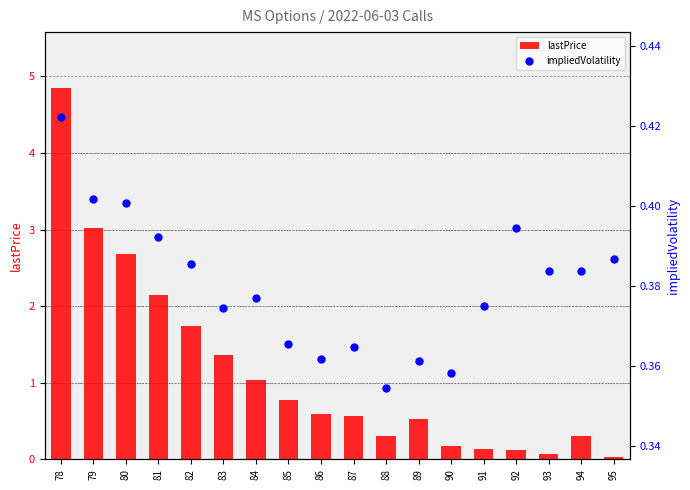

Which series reaches the minimum Y coordinate?

lastPrice